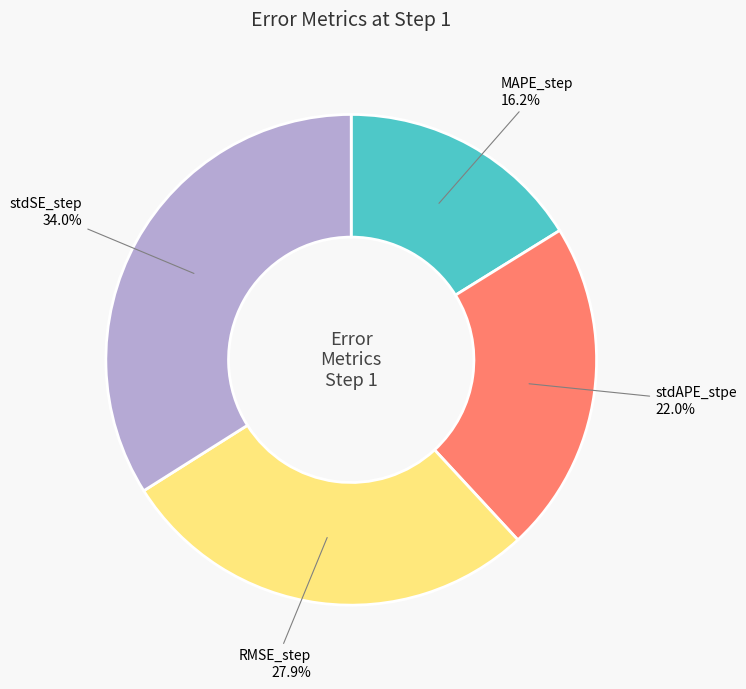

How many slices are in this pie chart?

4